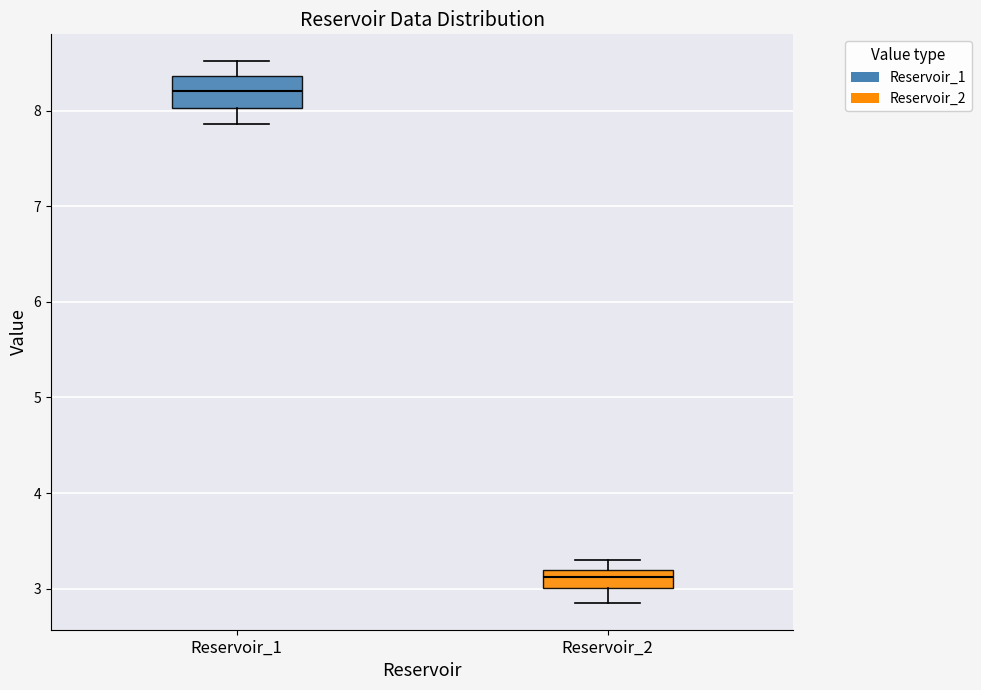

Reading left to right, transcribe this box plot: for each box, give where its median line is, the range the box spans, and where its two whiskers end, as read against the y-axis. The values are not printed on the chart, so give them approximately, as read against the axis.

Reservoir_1: median 8.2, box 8.0 to 8.4, whiskers 7.9 to 8.5
Reservoir_2: median 3.1, box 3.0 to 3.2, whiskers 2.9 to 3.3